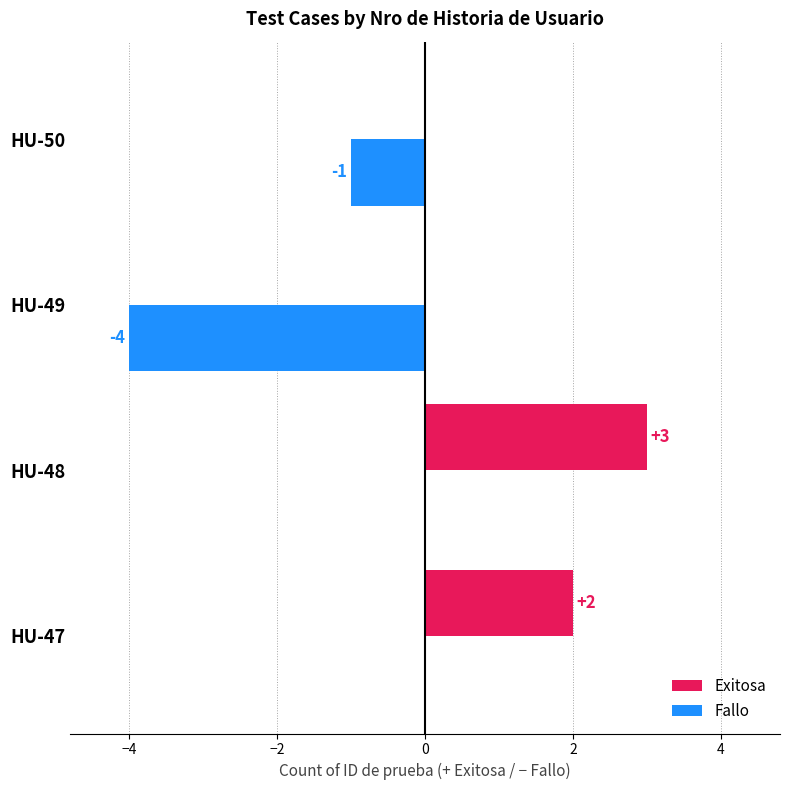

What is the sum of all Fallo values?

-5